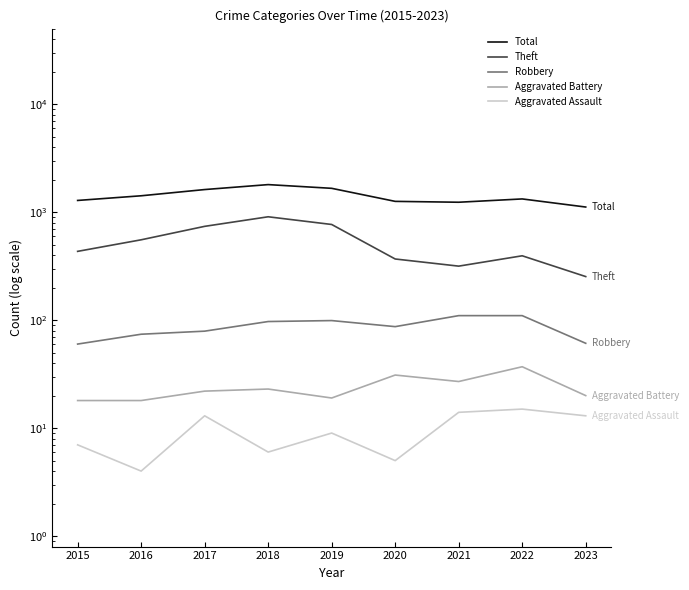

What is the highest value of the Theft series?

905